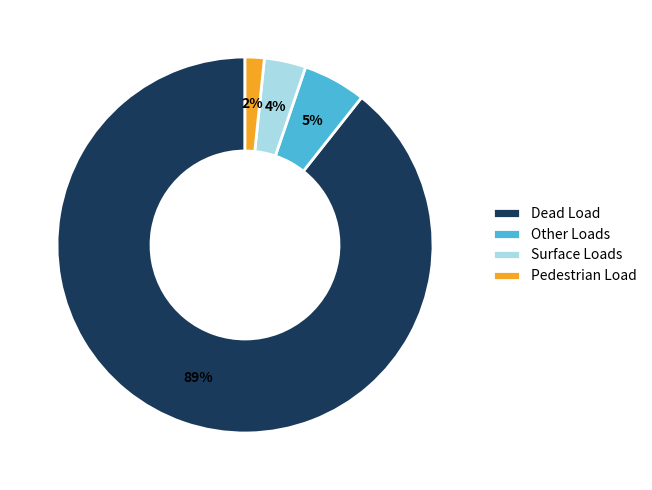

To the nearest percent, what portion does Dead Load represent?

89%